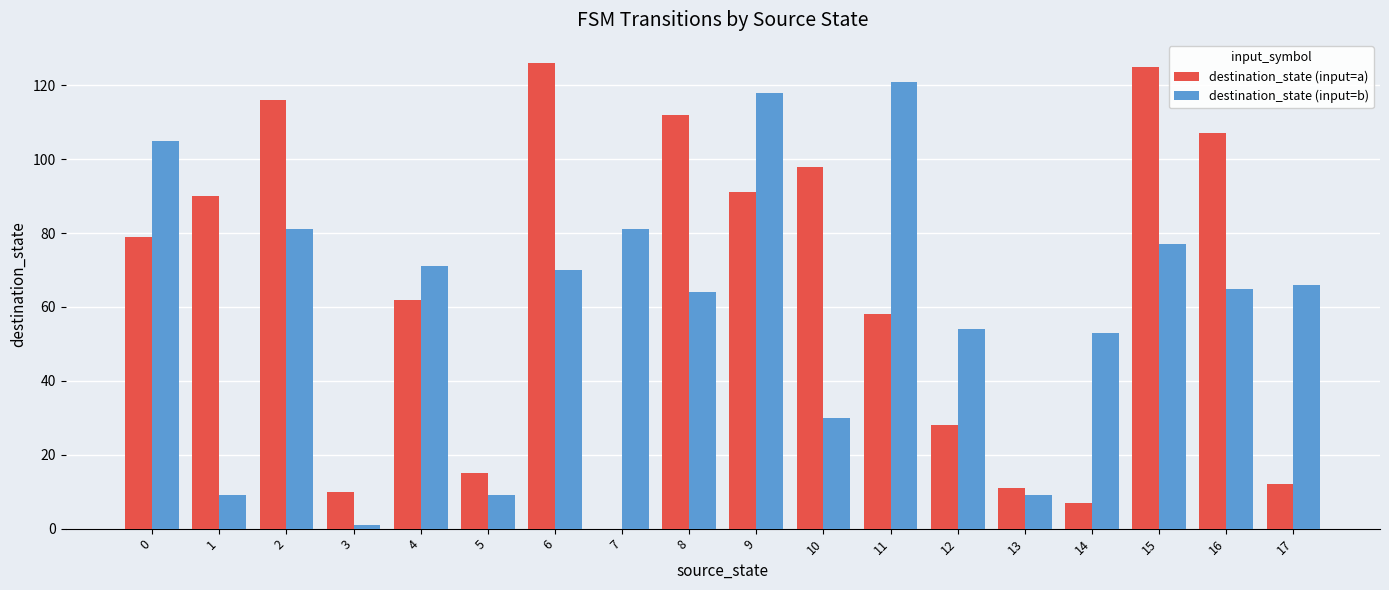

What is the average value of the destination_state (input=a) series?

64